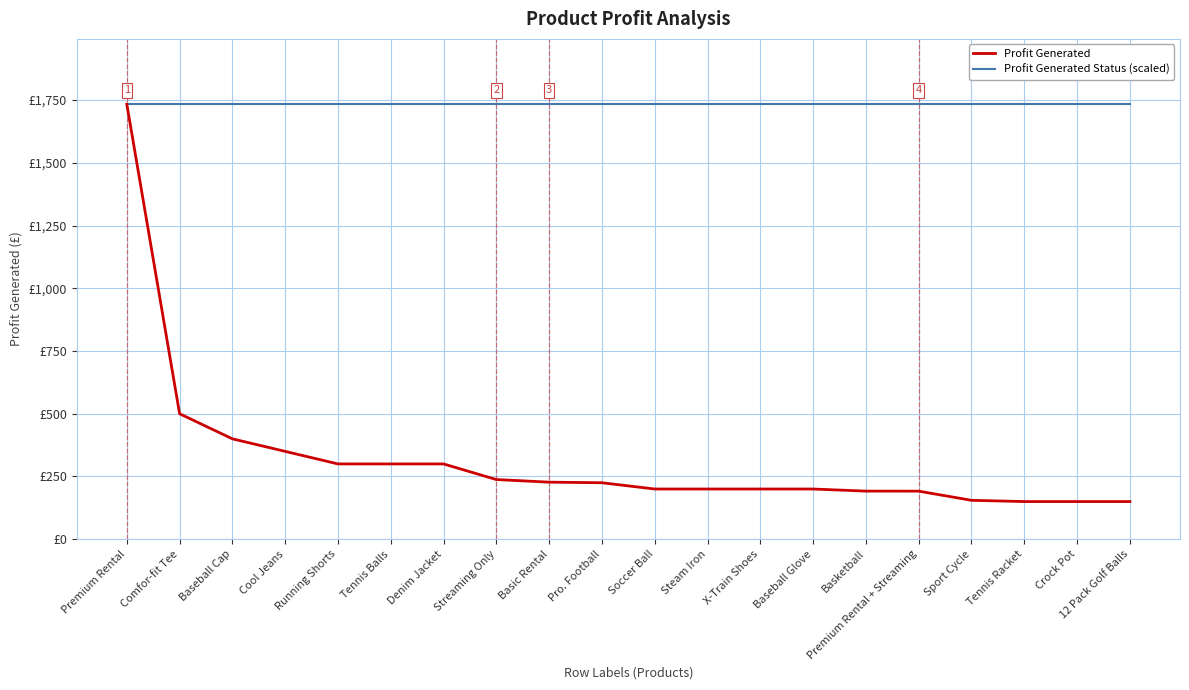

At which label is Profit Generated closest to 941?

Comfor-fit Tee